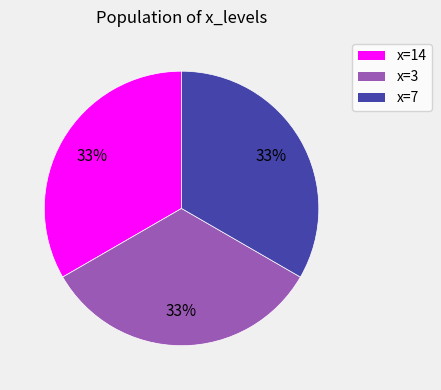

To the nearest percent, what is the average slice percentage?

33%